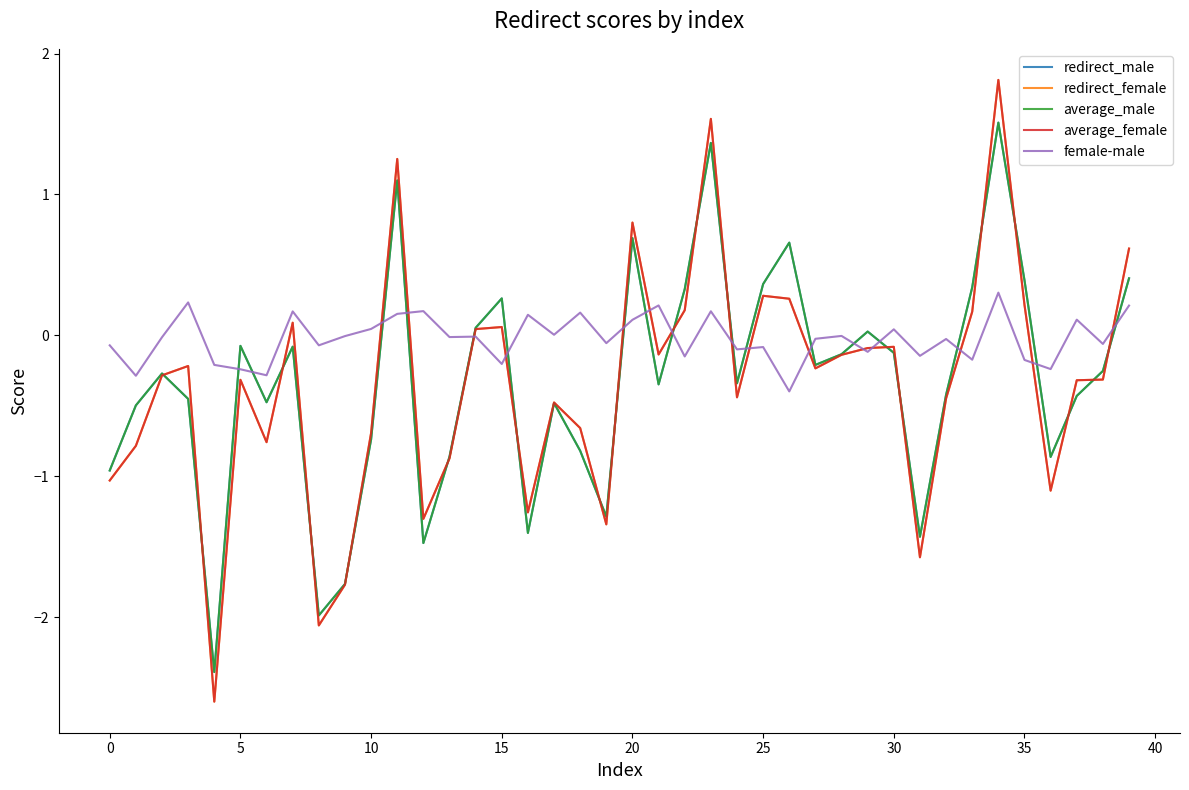

Which series has the largest range (max minus min)?

average_female